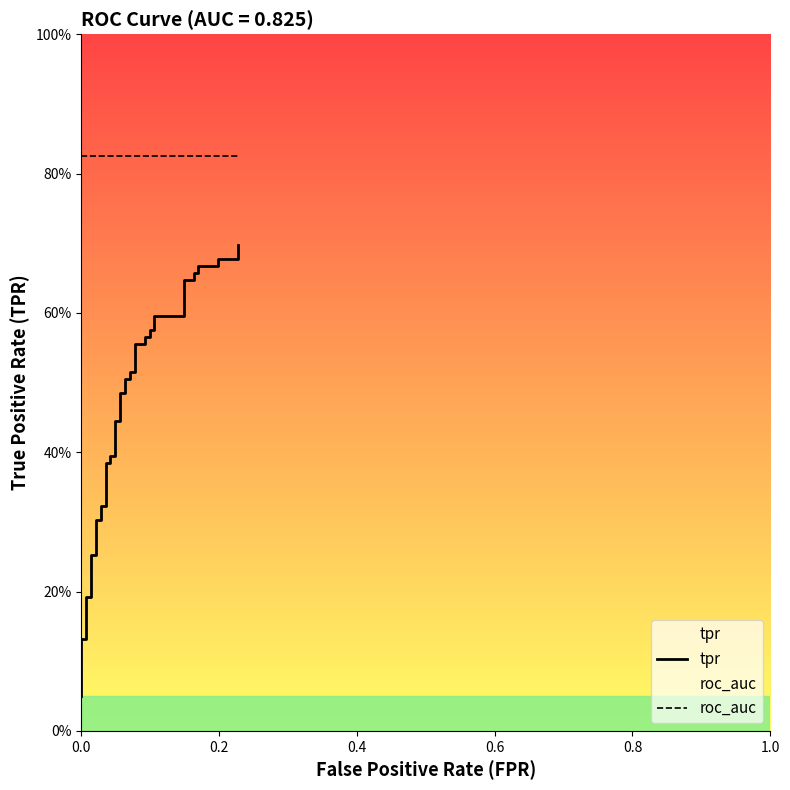

Which series has the largest total across all categories?

roc_auc